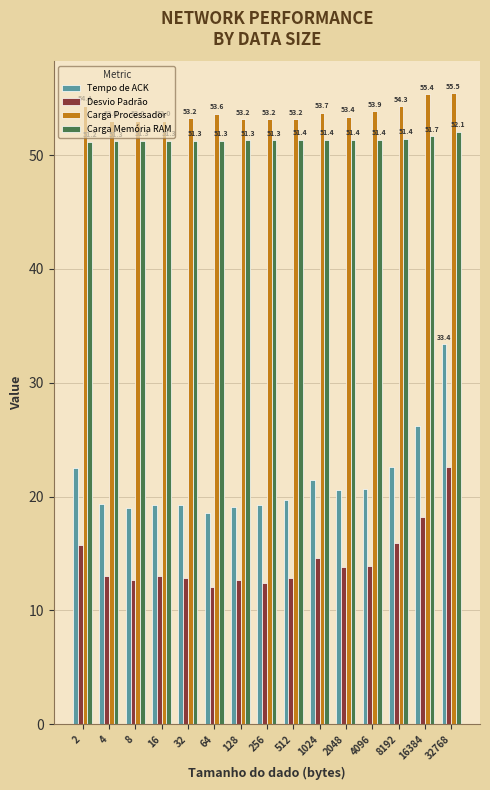

How many data points in Desvio Padrão are above 13?

8